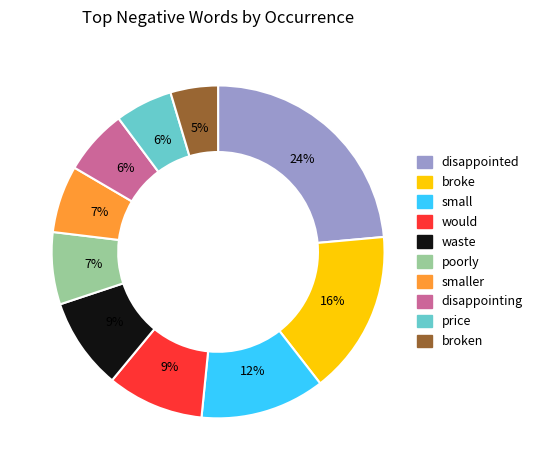

To the nearest percent, what is the difference between the largest and smallest slice percentages?

19%